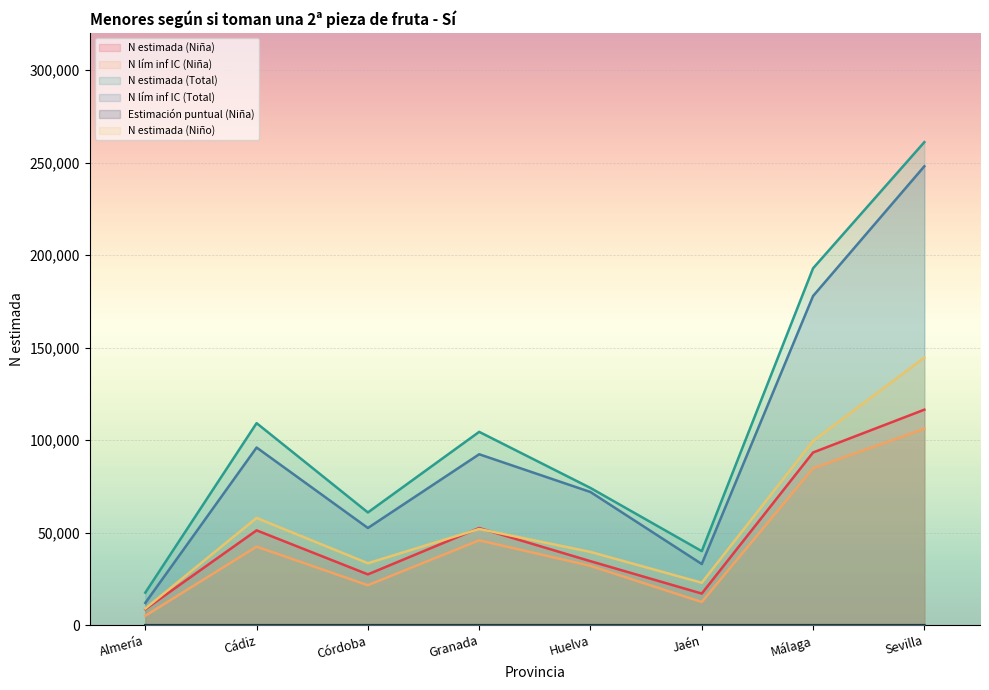

Which label corresponds to the smallest value in the chart?

Almería